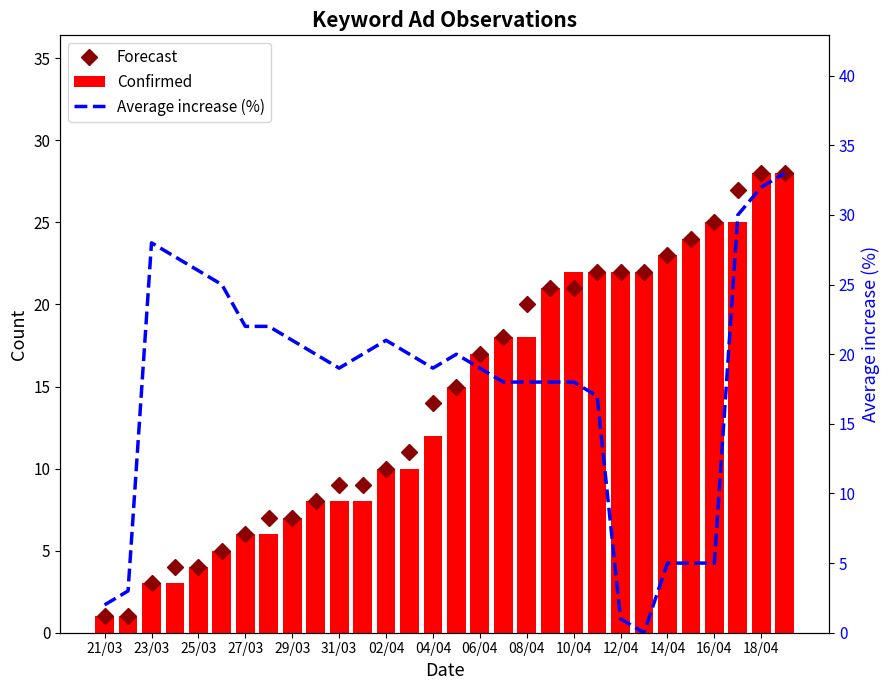

Which series changed the most between 31/03 and 02/04?

Average increase (%)